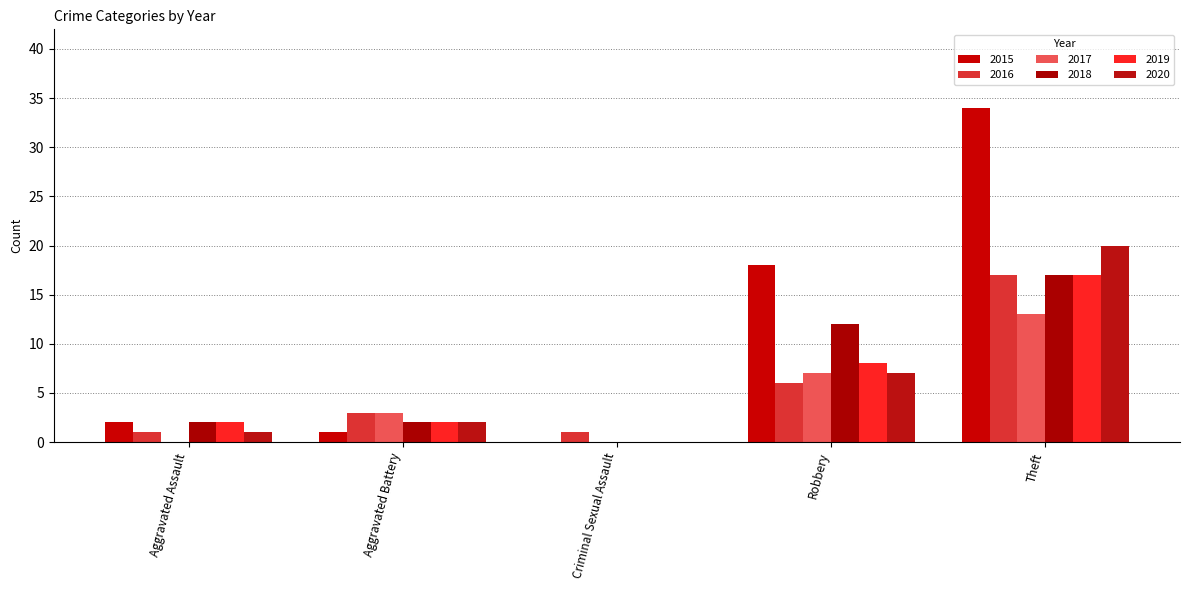

Reading left to right, transcribe all the data shown in this chart.

2015: Aggravated Assault=2	Aggravated Battery=1	Criminal Sexual Assault=0	Robbery=18	Theft=34
2016: Aggravated Assault=1	Aggravated Battery=3	Criminal Sexual Assault=1	Robbery=6	Theft=17
2017: Aggravated Assault=0	Aggravated Battery=3	Criminal Sexual Assault=0	Robbery=7	Theft=13
2018: Aggravated Assault=2	Aggravated Battery=2	Criminal Sexual Assault=0	Robbery=12	Theft=17
2019: Aggravated Assault=2	Aggravated Battery=2	Criminal Sexual Assault=0	Robbery=8	Theft=17
2020: Aggravated Assault=1	Aggravated Battery=2	Criminal Sexual Assault=0	Robbery=7	Theft=20